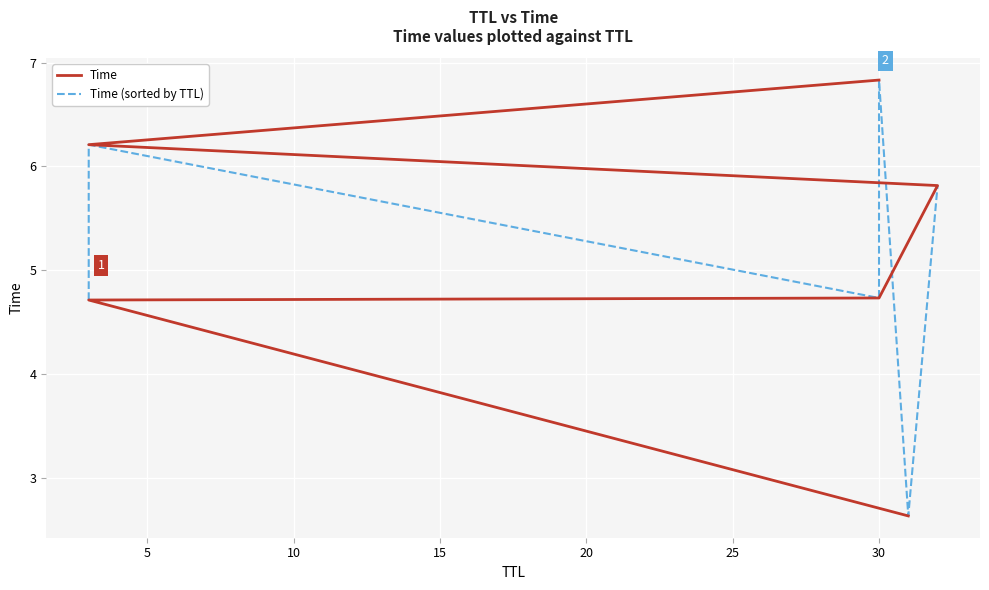

Which series has the widest spread of values?

Time